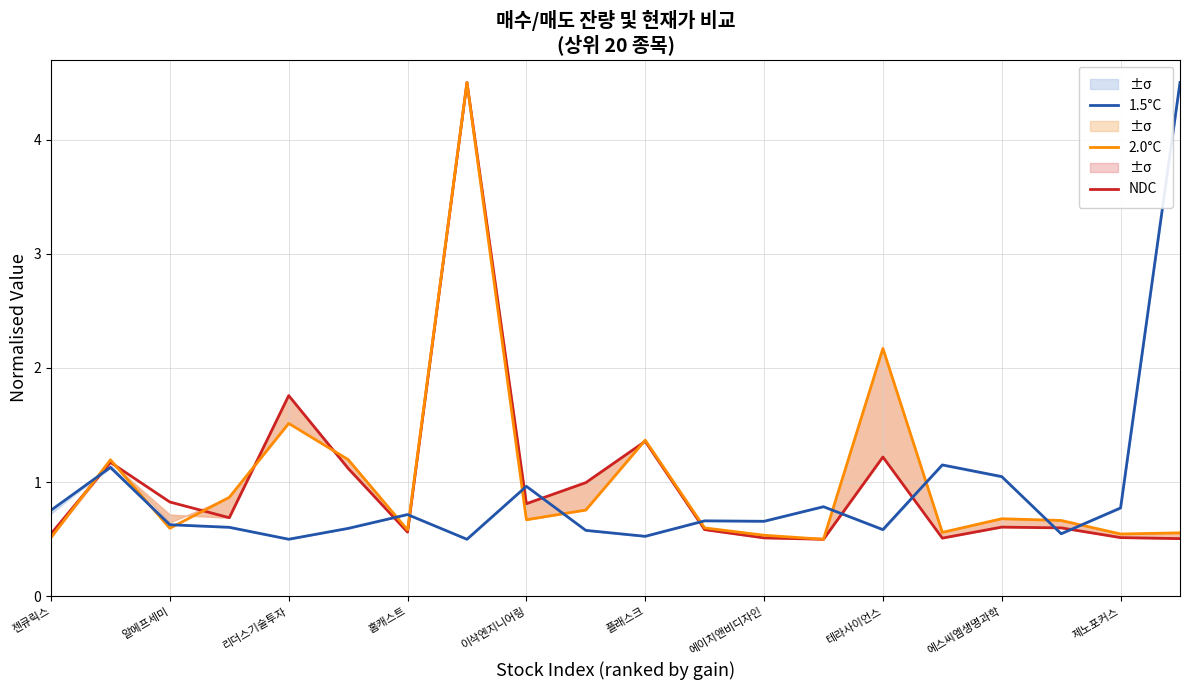

Where is NDC nearest to the value 2?

리더스기술투자